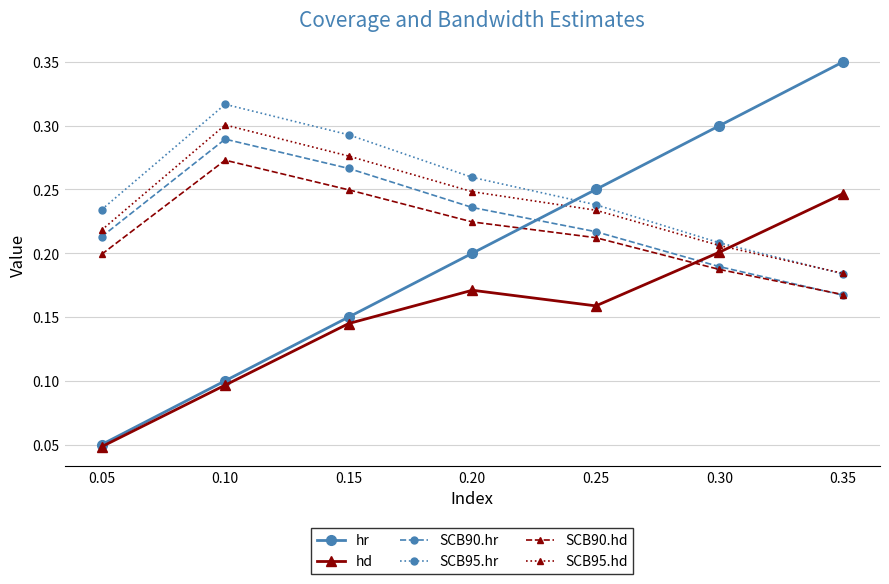

True or false: SCB90.hr and hd cross at least once.

True